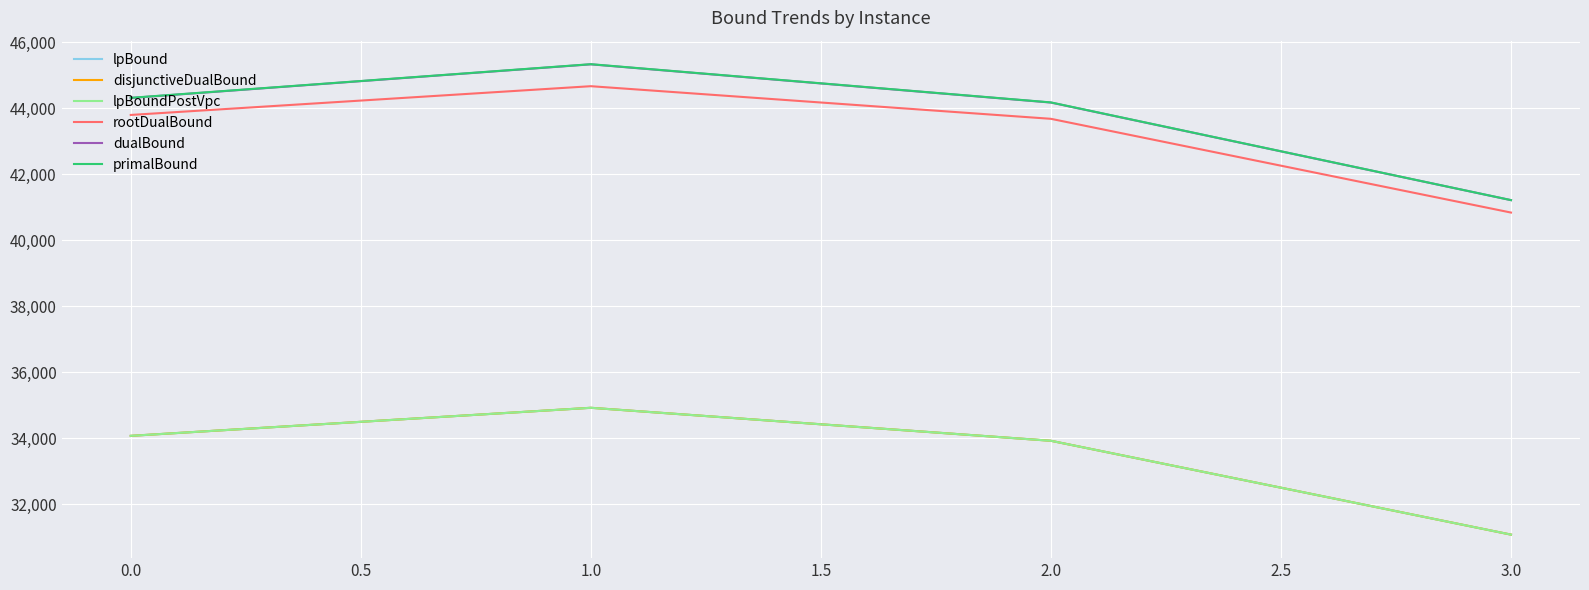

Which series has the largest range (max minus min)?

primalBound